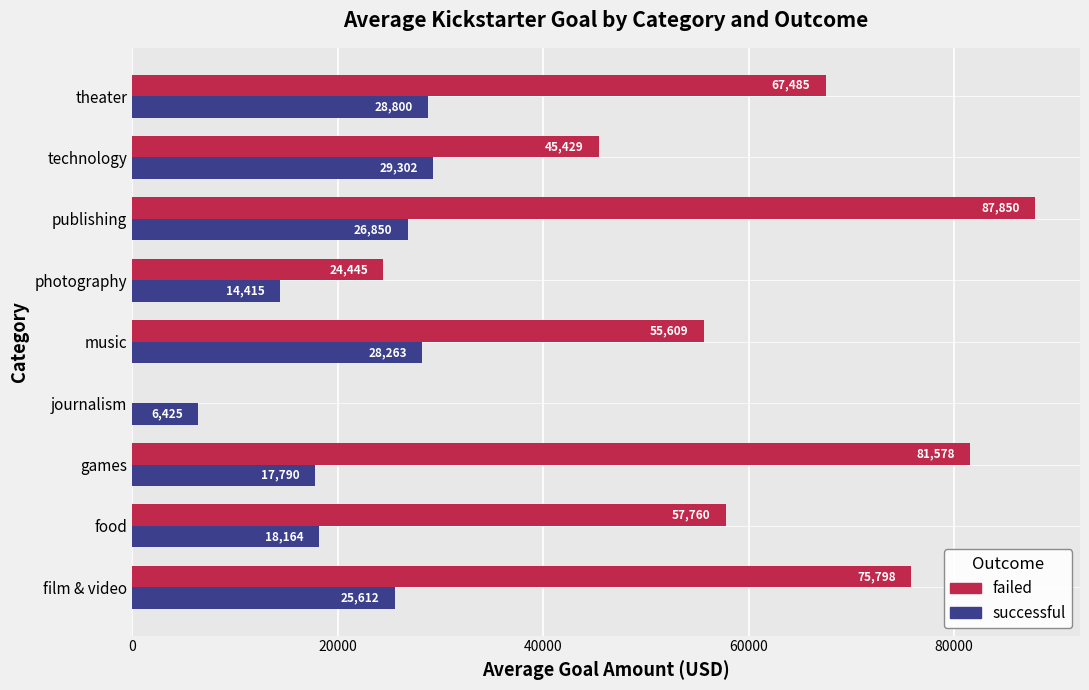

At which category is the sum across all series the highest?

publishing